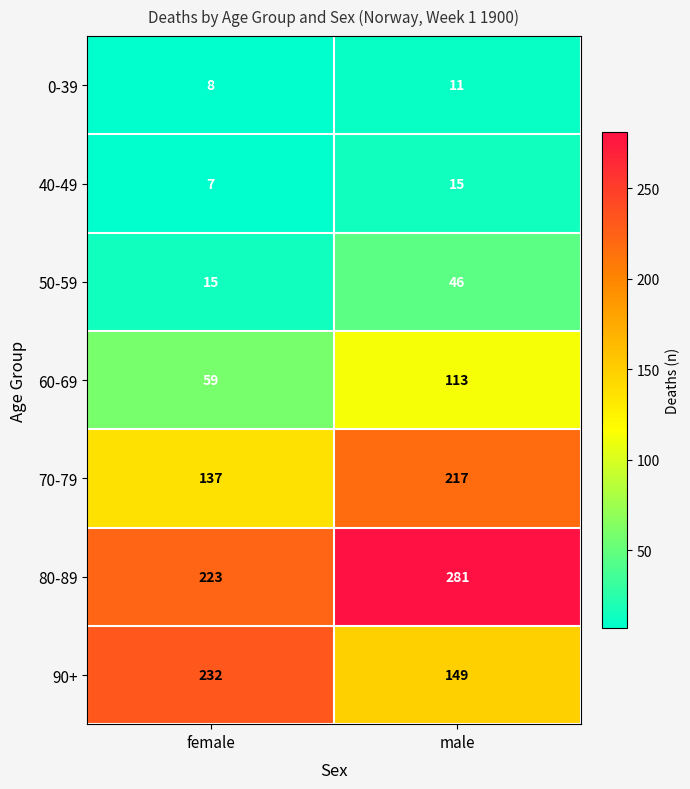

What is the average value of the 40-49 series?

11